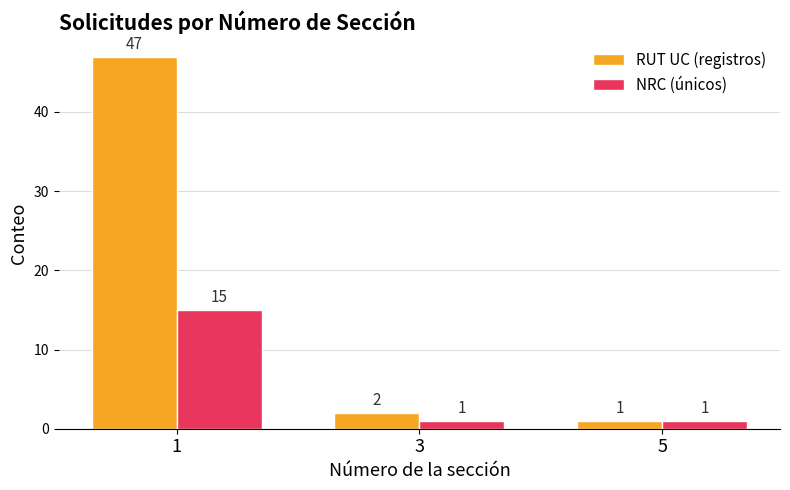

The value of RUT UC (registros) at 1 is 47. True or false?

True